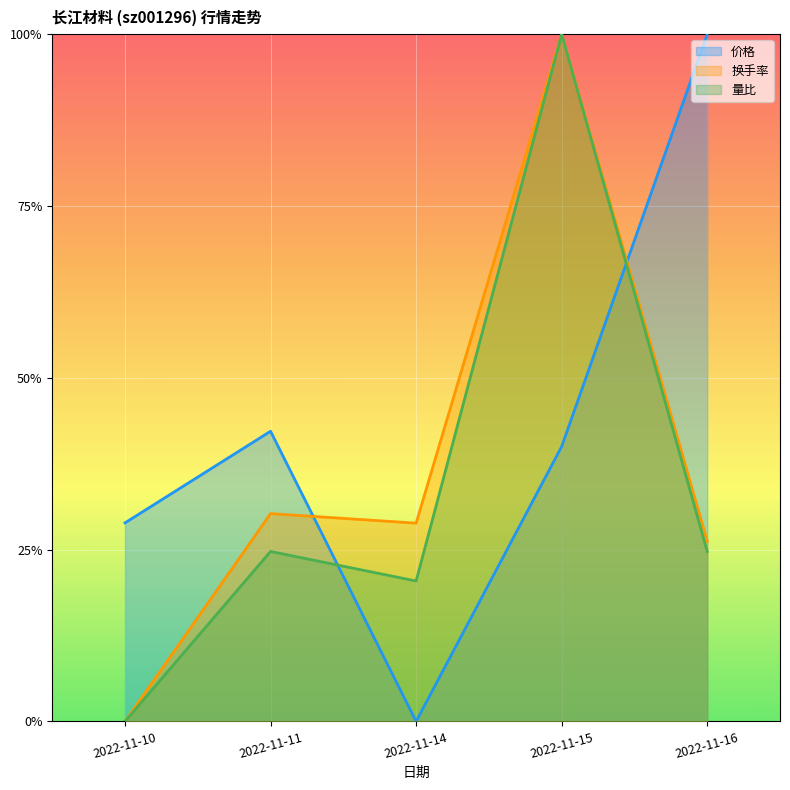

At which label is 量比 closest to 0?

2022-11-10